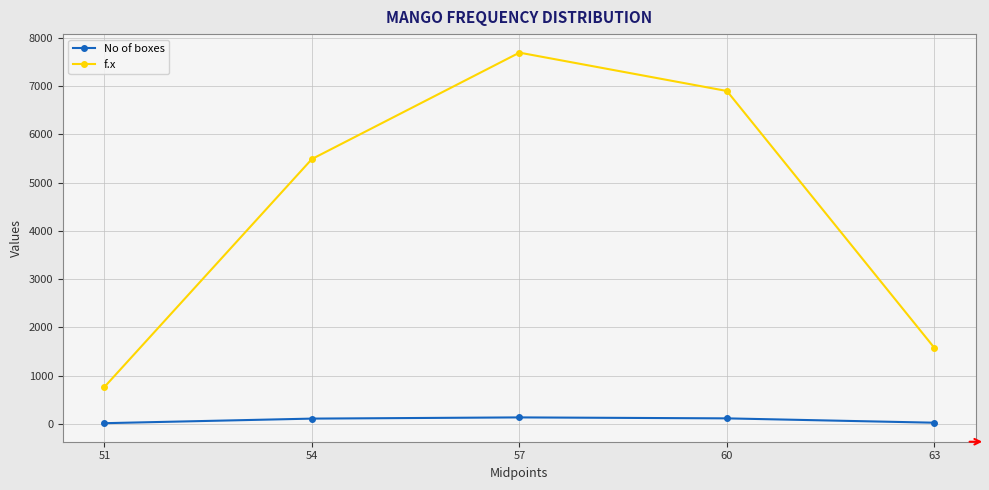

Is the value of f.x at 51 greater than the value of No of boxes at 57?

Yes